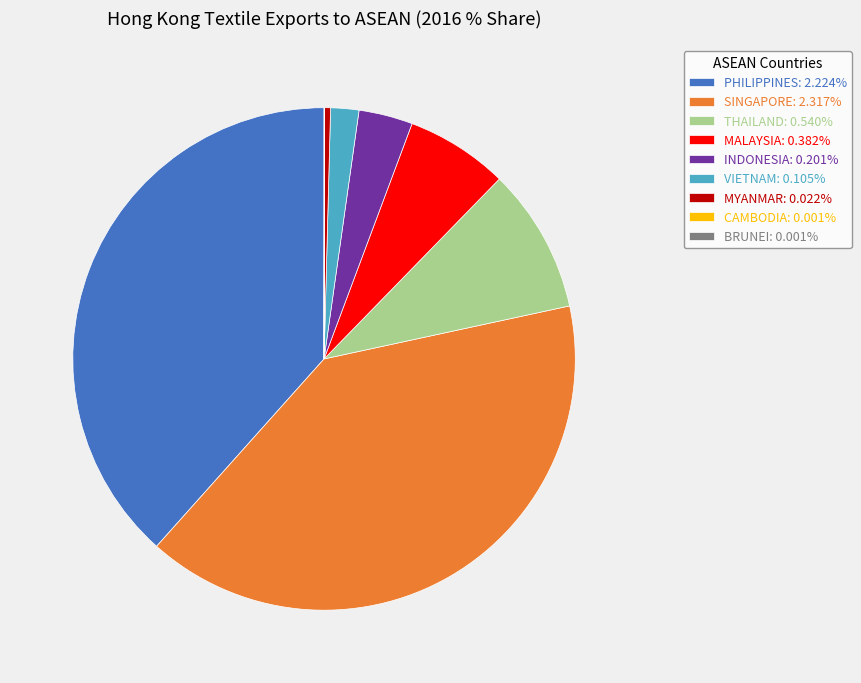

Does MALAYSIA: 0.382% represent more than half of the total?

No